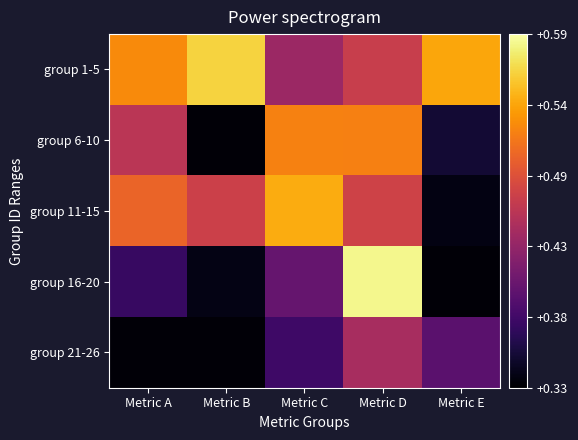

Rank the series by their average value, from lowest to highest.

group 21-26, group 16-20, group 6-10, group 11-15, group 1-5